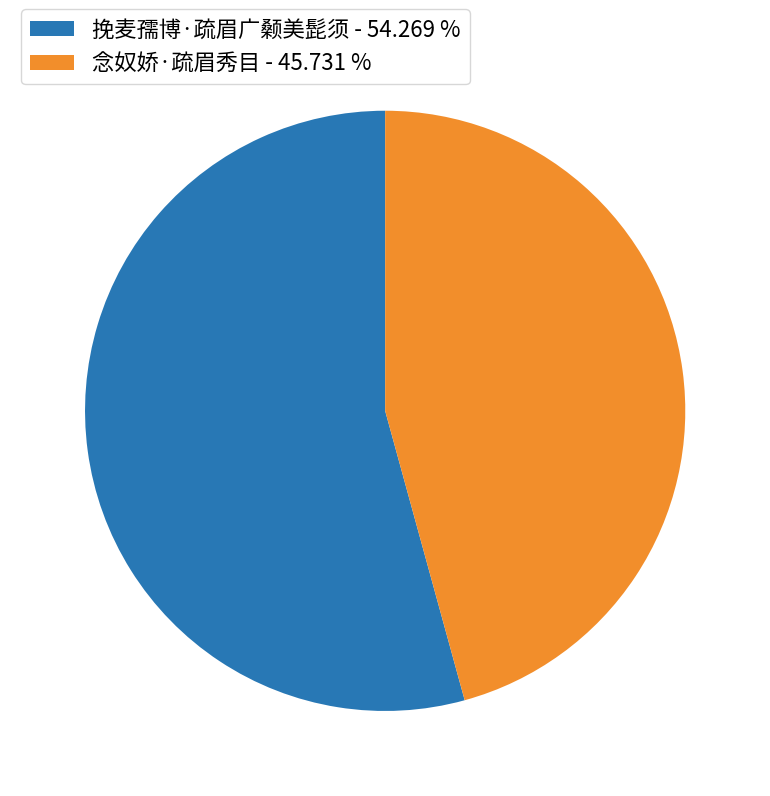

Approximately how many times larger is the value at 挽麦孺博·疏眉广颡美髭须 - 54.269 % compared to 念奴娇·疏眉秀目 - 45.731 %?

1.2